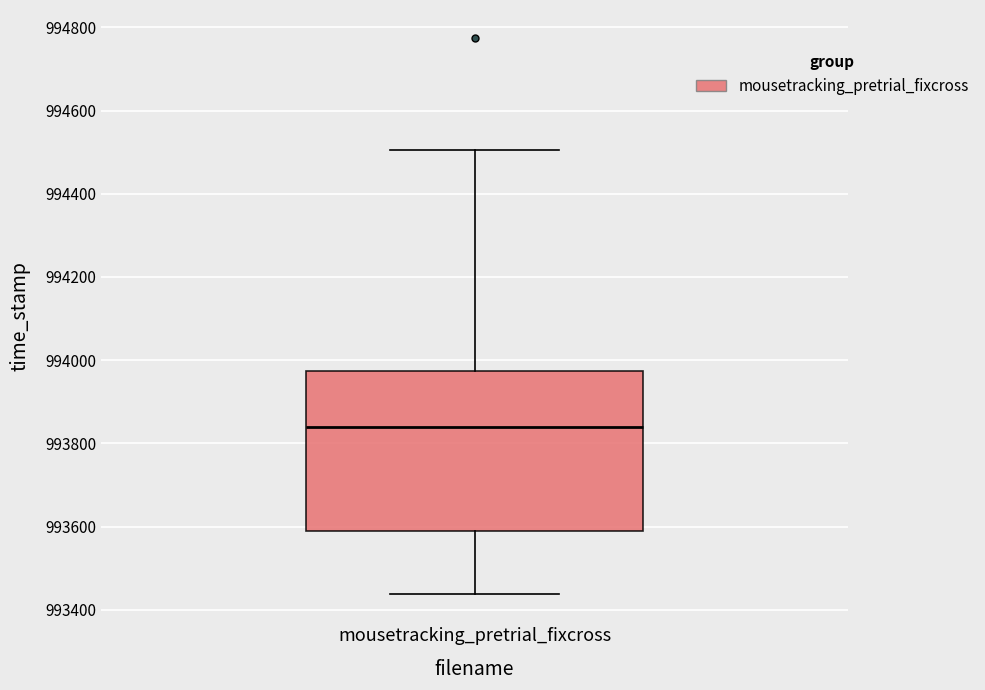

Where does the median line of the box for mousetracking_pretrial_fixcross sit on the y-axis? The values are not printed on the chart, so give them approximately, as read against the axis.

993840